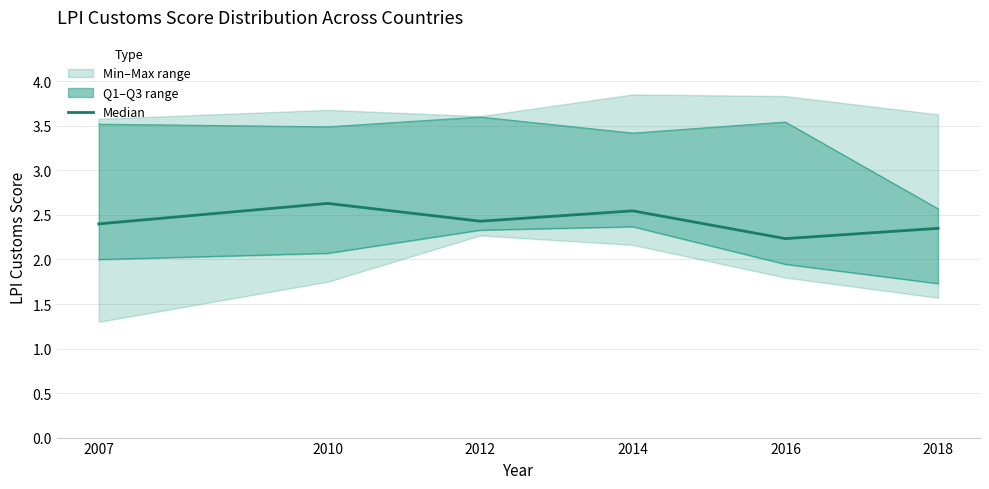

Between 2012 and 2016, which is larger?

2012